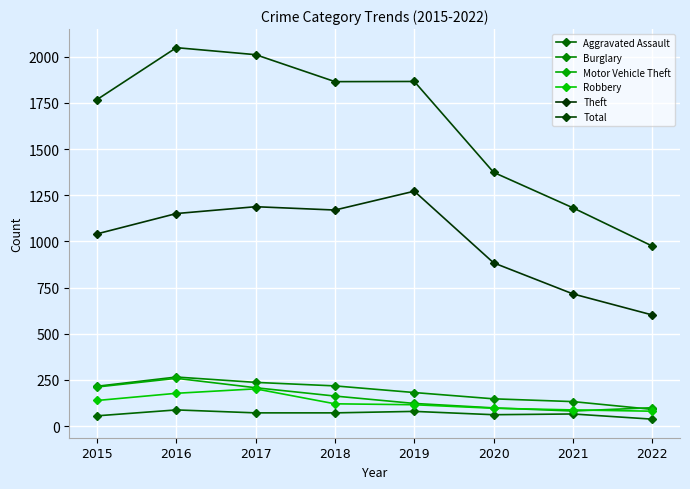

How many data points in Motor Vehicle Theft are less than 163?

4